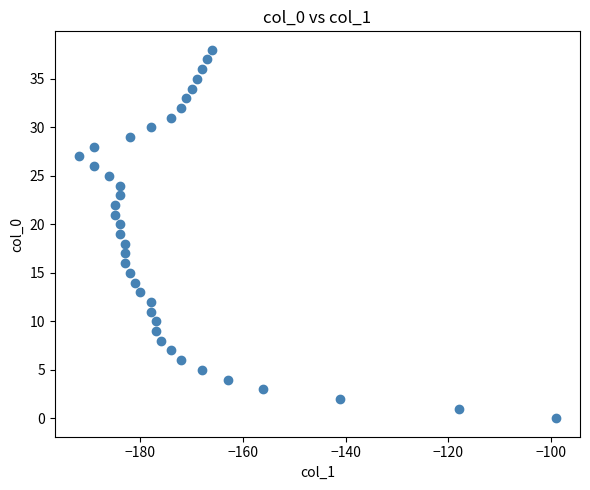

What is the range of X values (max minus min)?

93